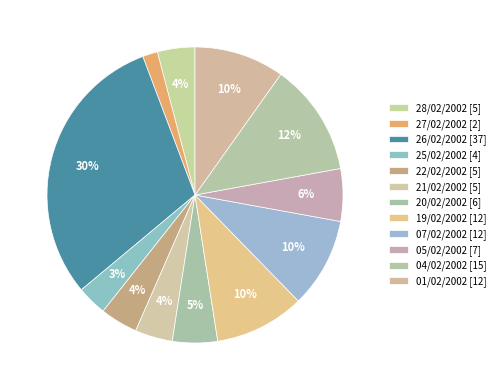

Count the number of slices in the pie.

12